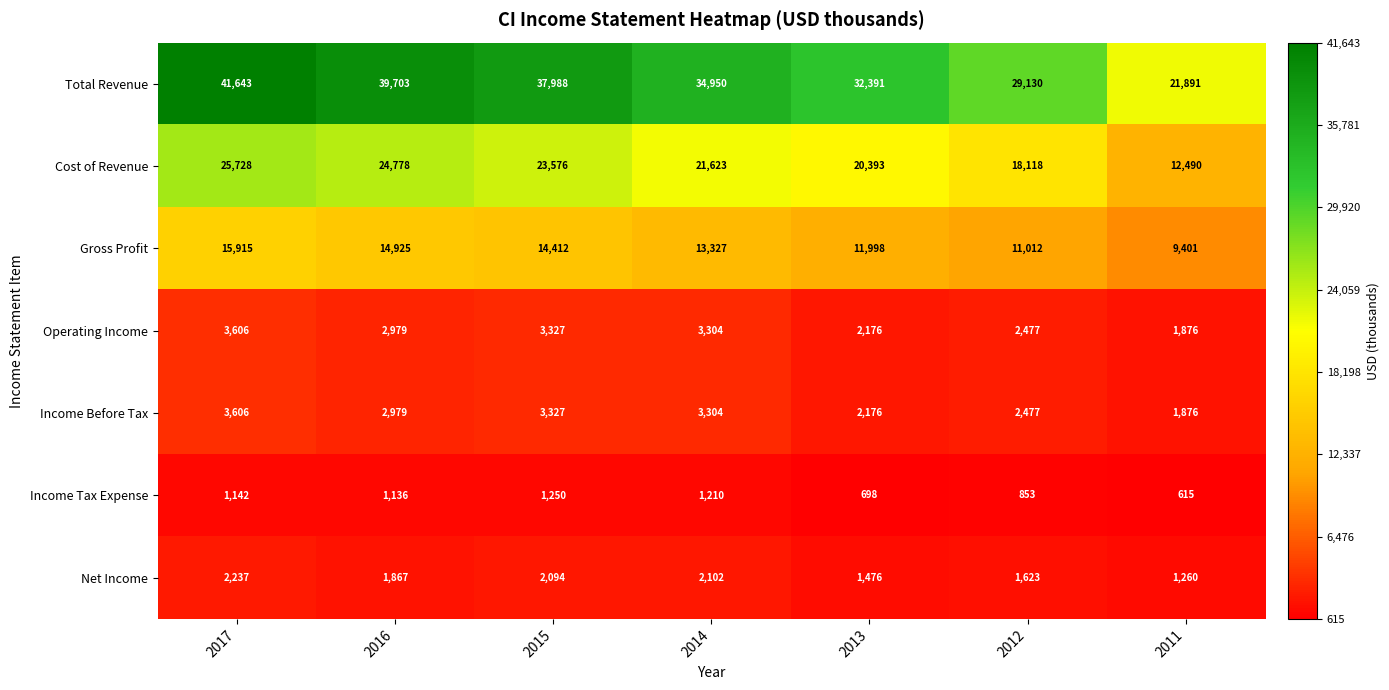

What is the difference between the maximum and second lowest values in the Income Before Tax series?

1430